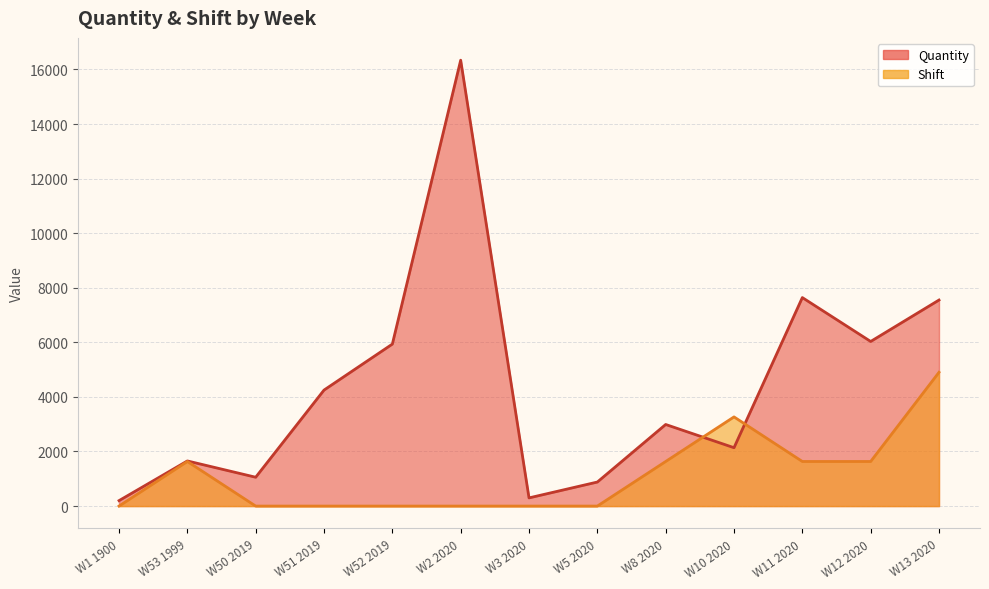

What is the value of the Quantity point at the 13th from the left?

7550.0